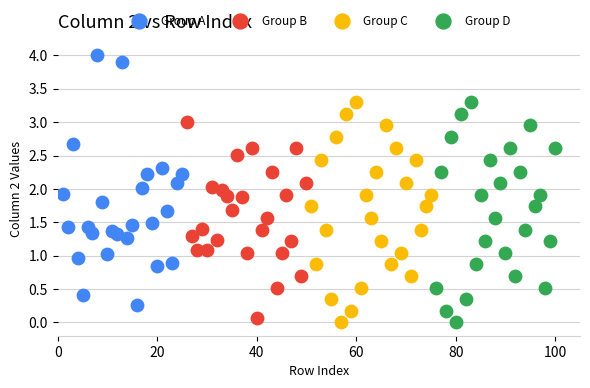

Which series has the largest Y range (max minus min)?

Group A